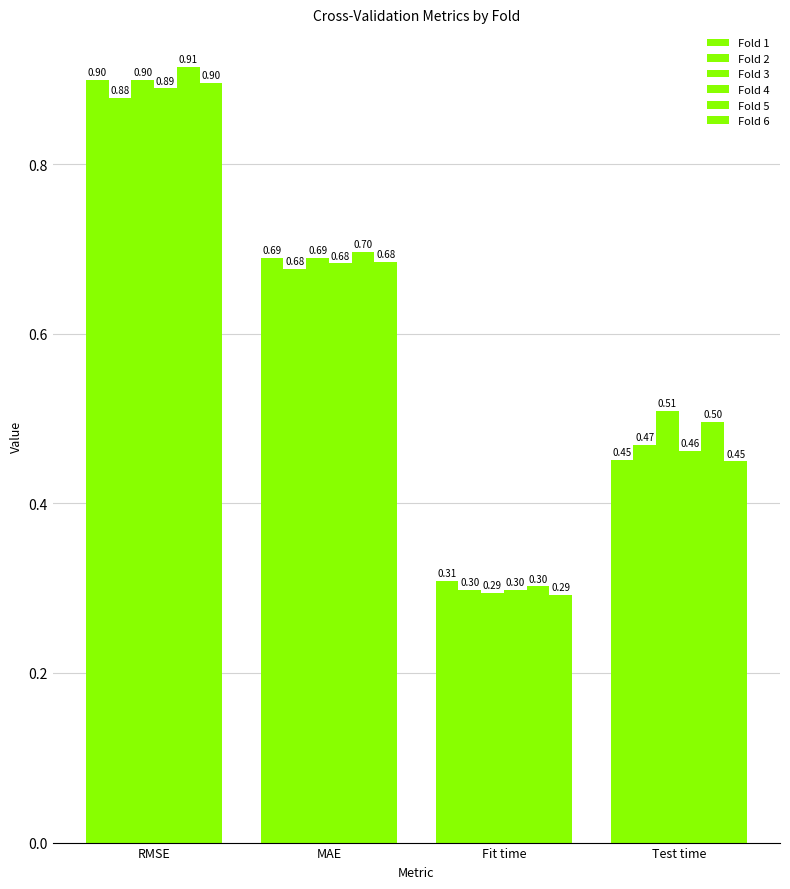

Count the number of data series in this chart.

6